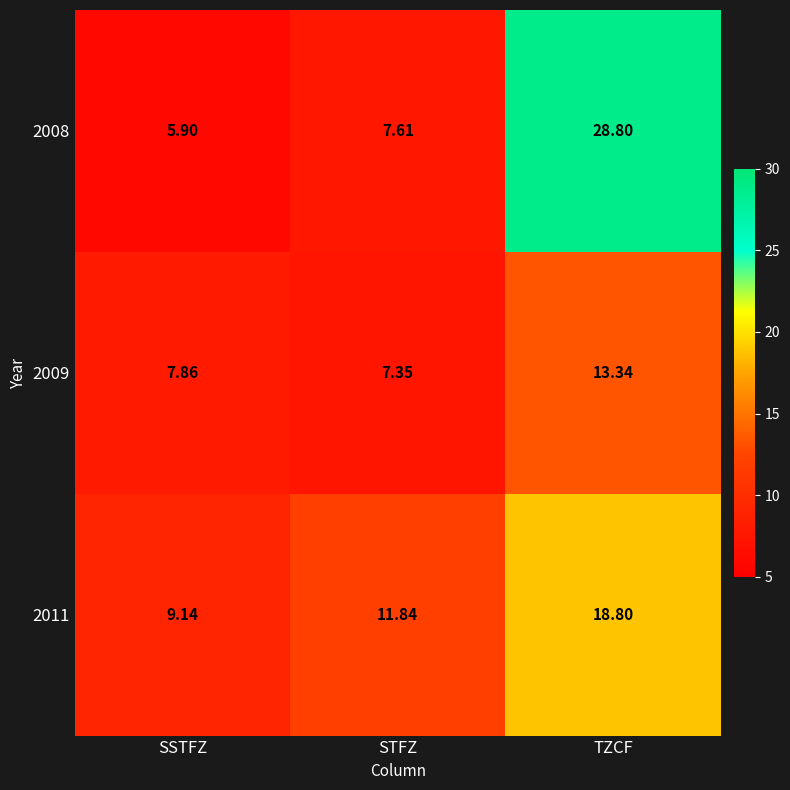

Which category has the highest value across all series?

TZCF